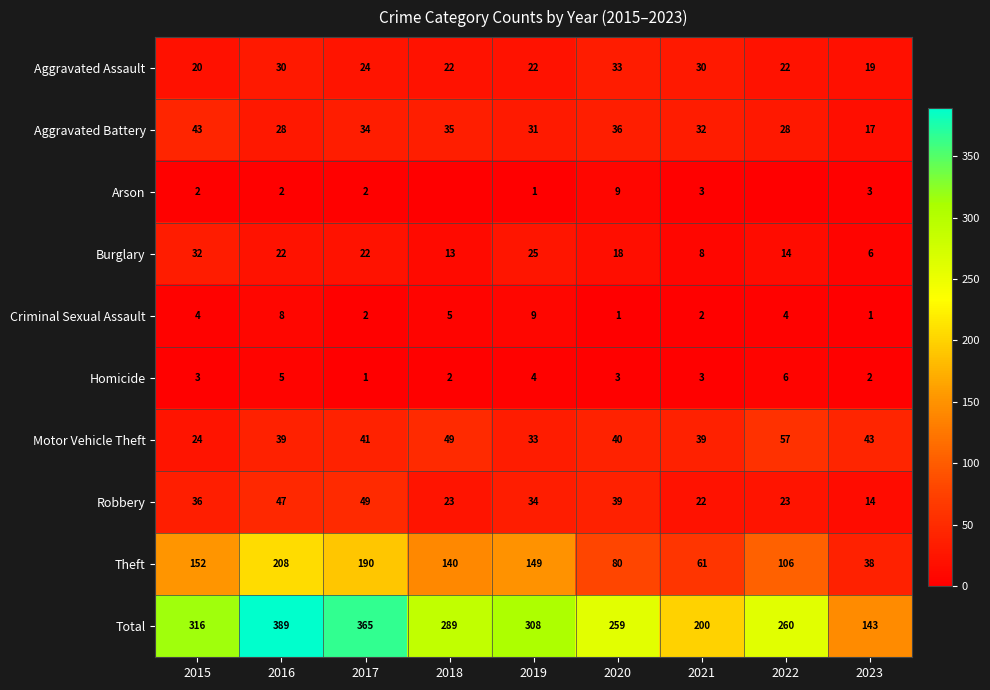

Read the Total value at 2021, to the nearest 5.

200